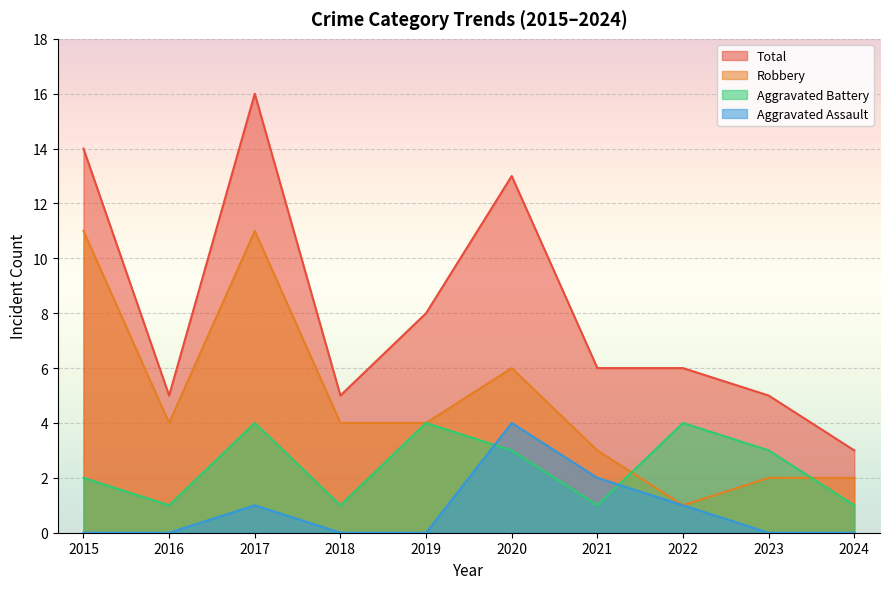

The Aggravated Assault series shows 2 at 2021. True or false?

True